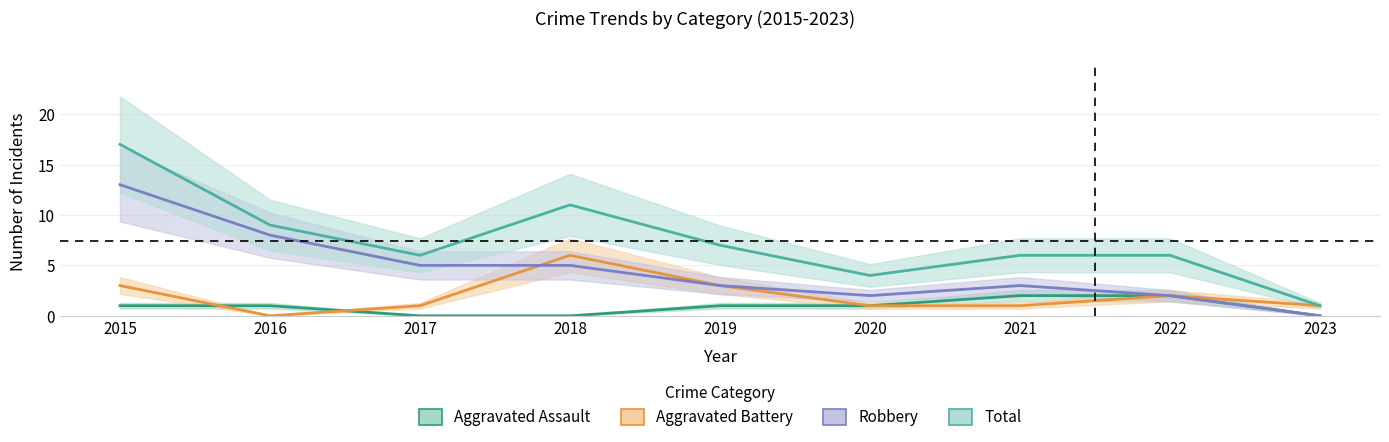

How many categories are shown in the chart?

9